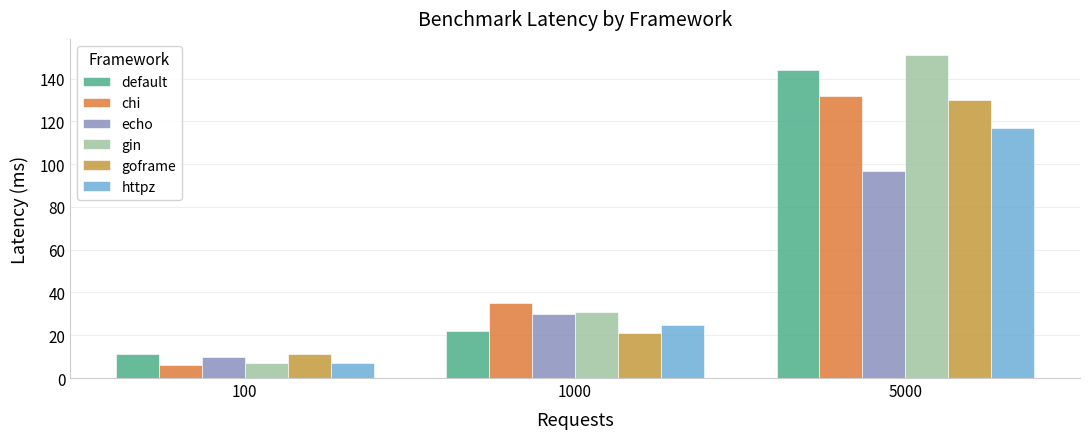

How many data points in chi are less than 35?

1